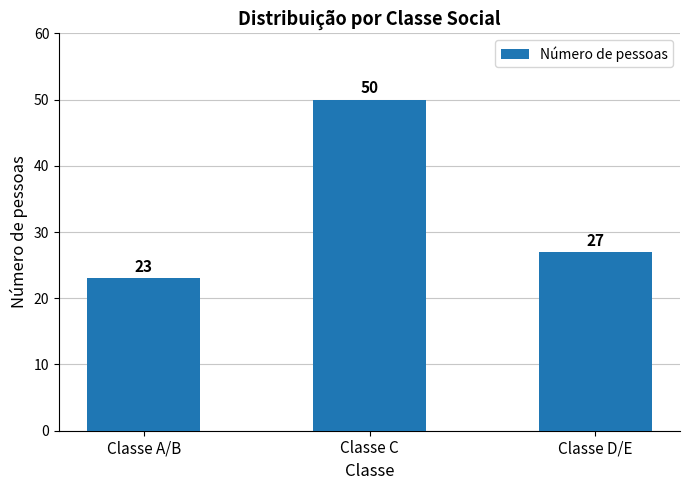

Rank the categories by value from lowest to highest.

Classe A/B, Classe D/E, Classe C